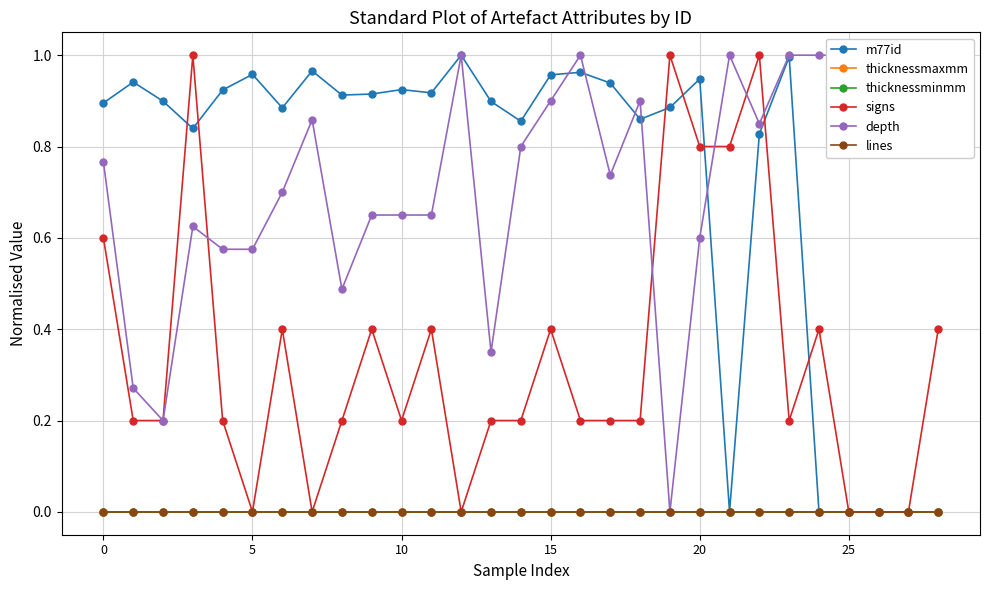

Rank the series by their maximum value, from highest to lowest.

m77id, signs, depth, thicknessmaxmm, thicknessminmm, lines